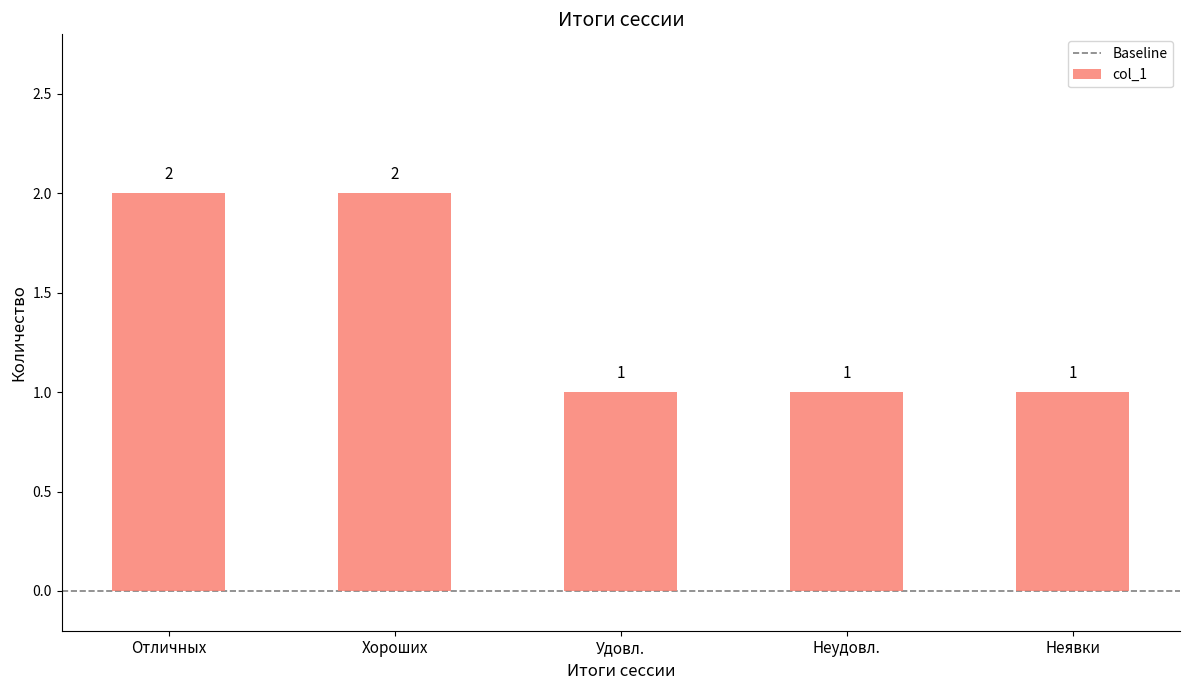

Are the bars horizontal?

No